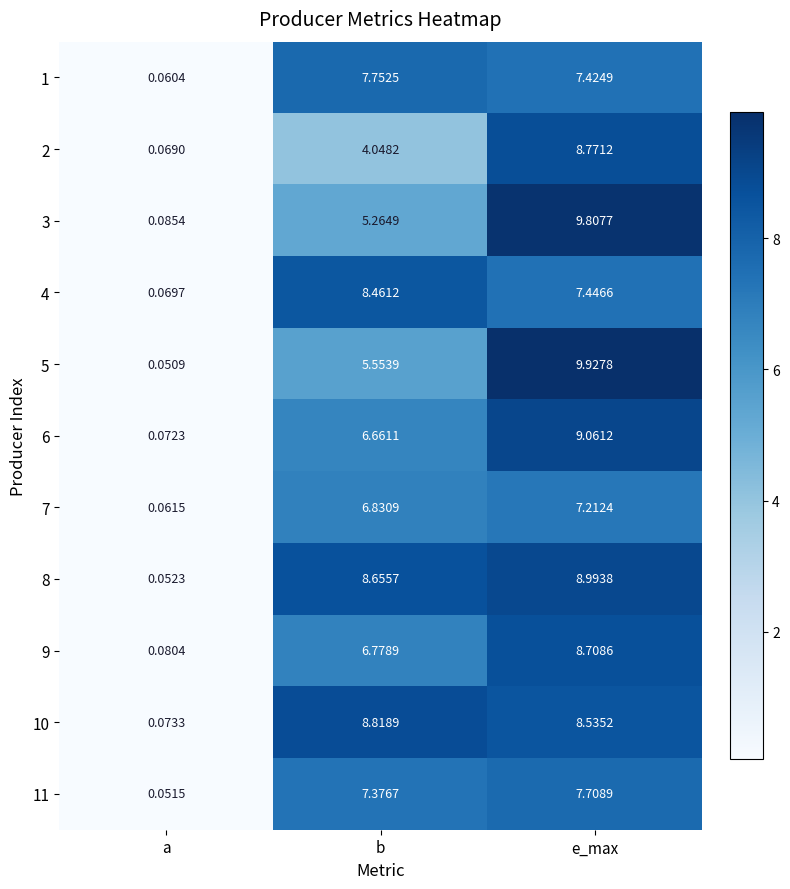

Rank the categories by 8 value from highest to lowest.

e_max, b, a